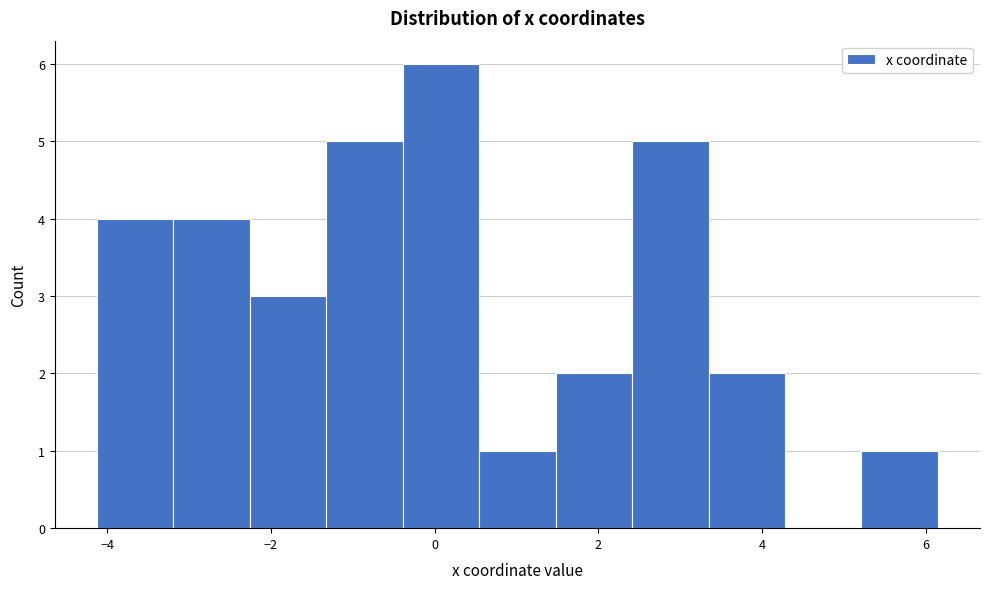

Over which range of the x-axis is the bar tallest?

-0.4 to 0.6